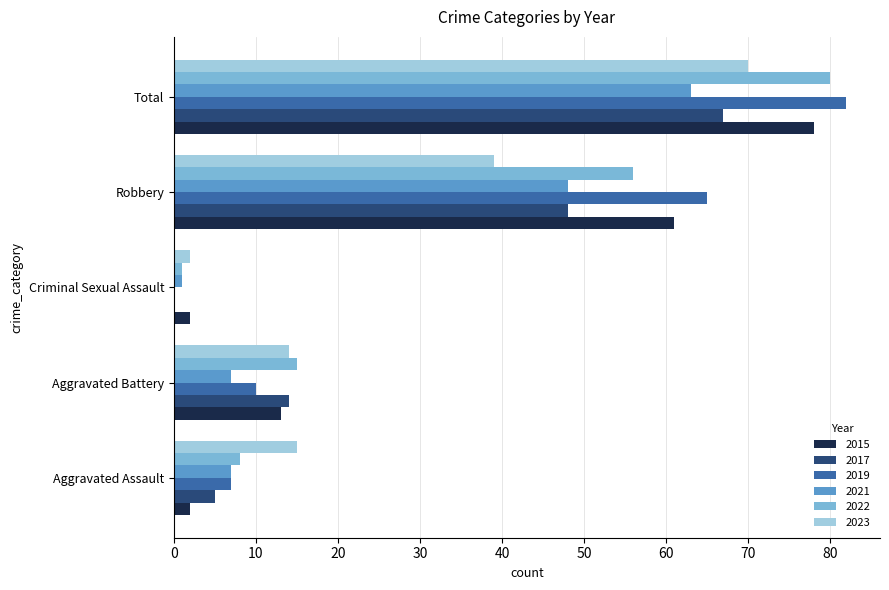

Count the number of categories in the chart.

5